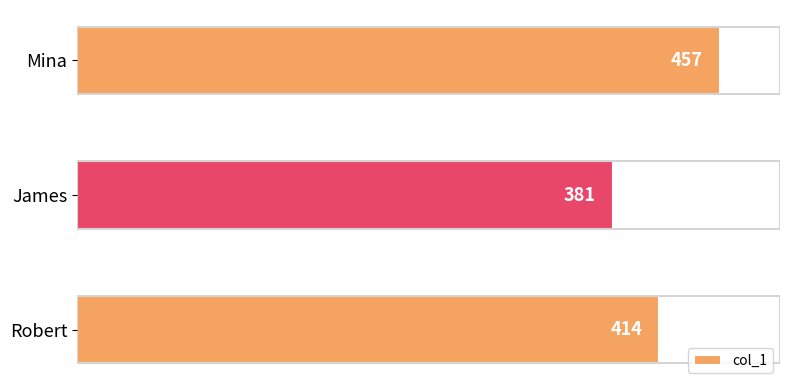

How many series are shown in this chart?

1